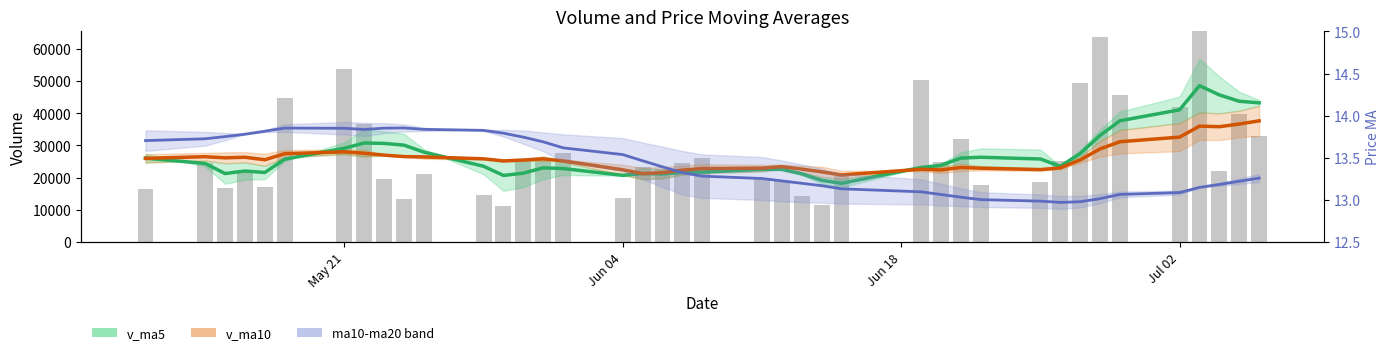

List the series in order of their peak value, highest first.

volume, v_ma5 center, v_ma10 center, ma20 center